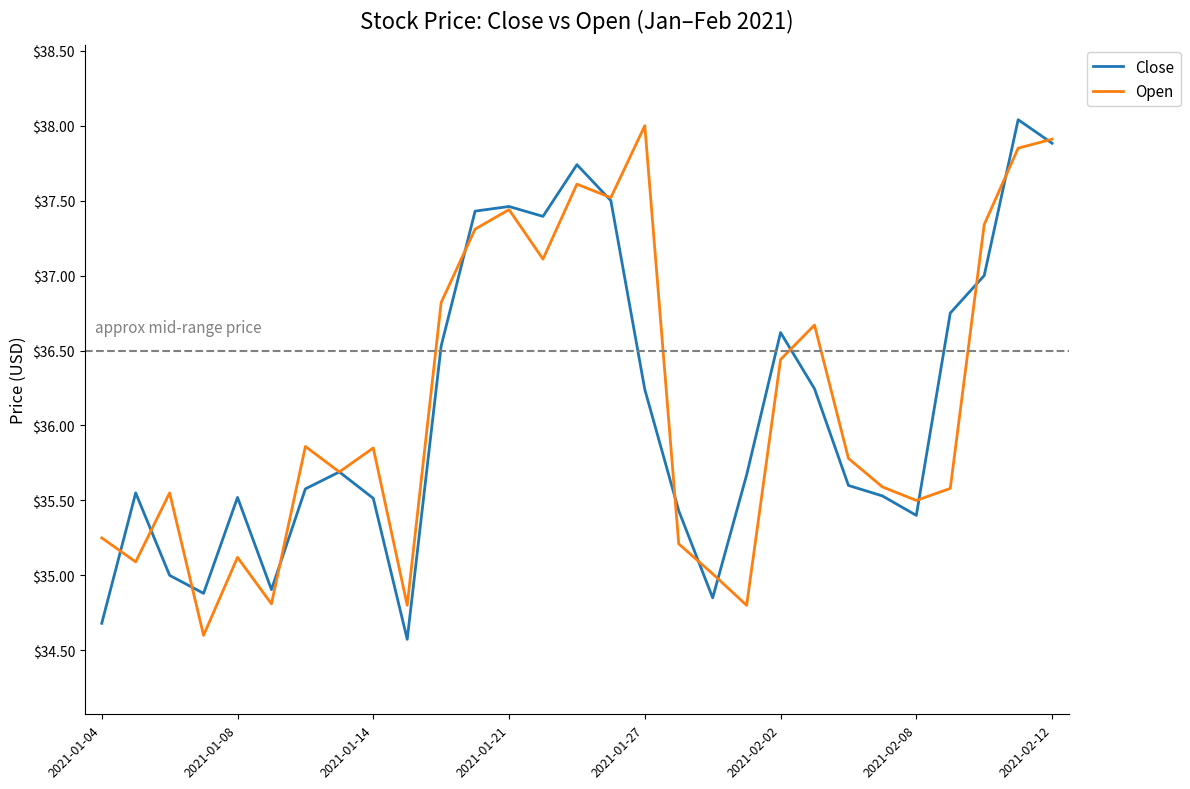

What are all the series names shown in the legend?

Close, Open